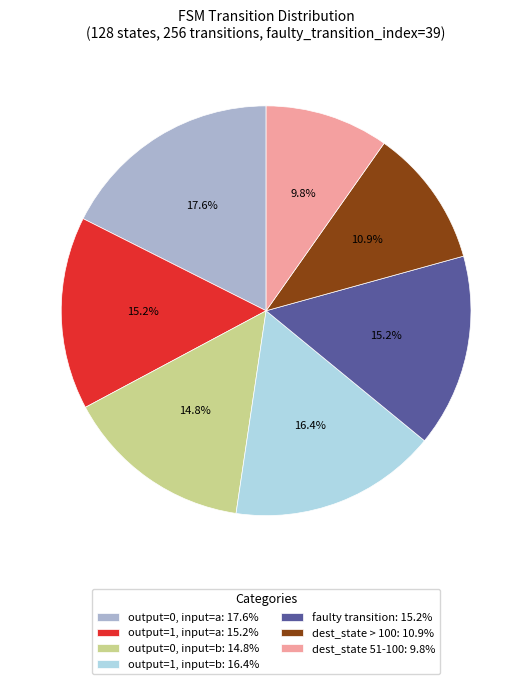

How much of the chart is everything except output=1, input=b: 16.4%?

83.6%